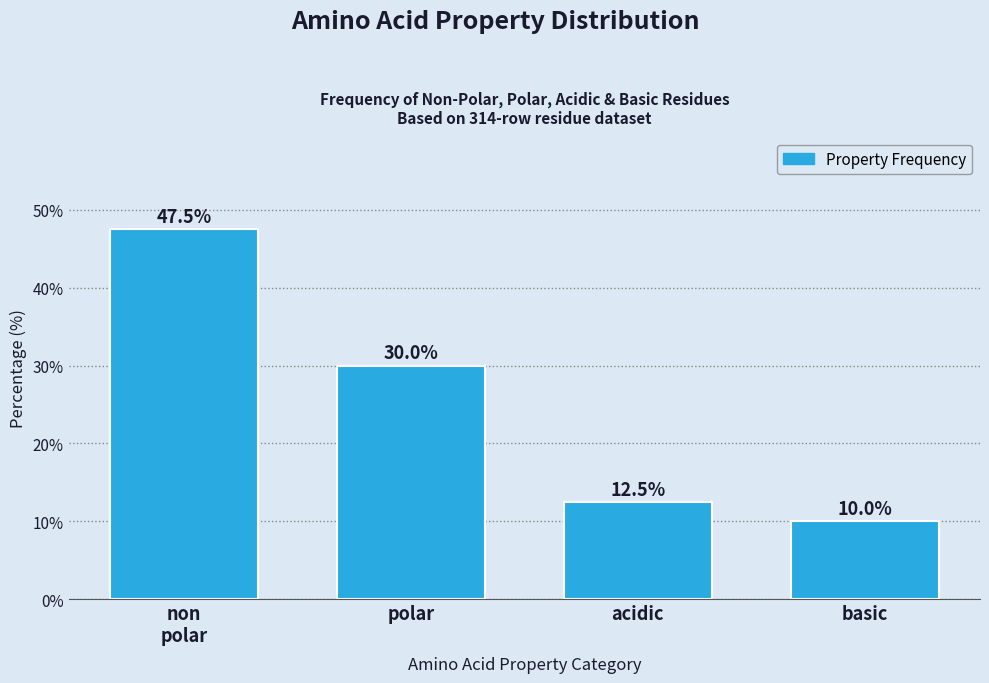

Reading left to right, what are all the values shown in this chart?

47.5	30.0	12.5	10.0